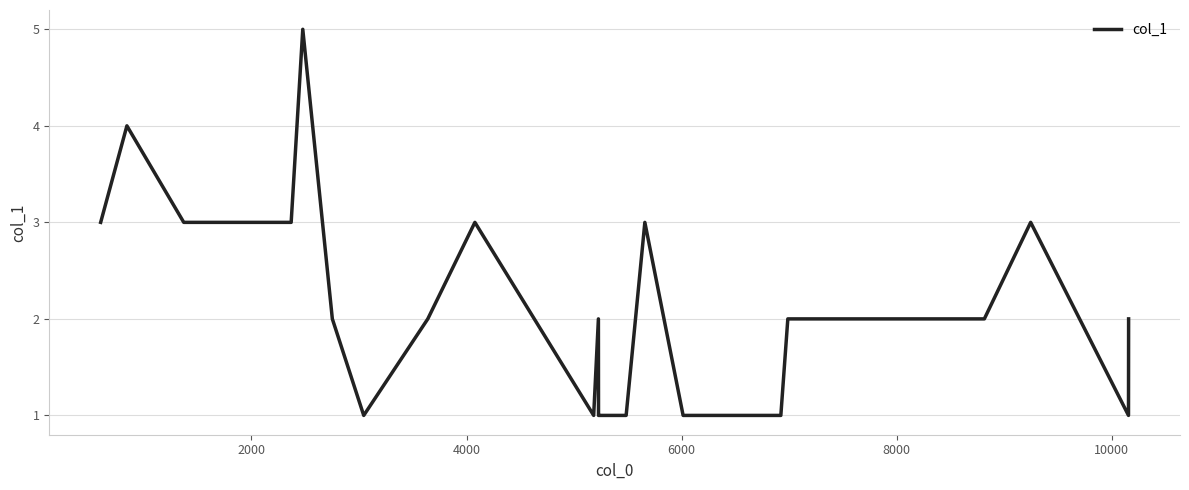

What is the greatest value displayed?

5